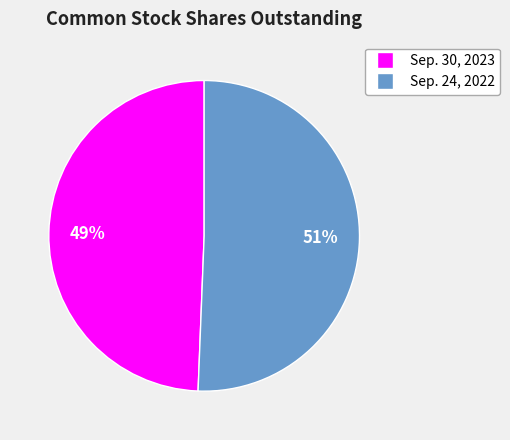

Rank the categories by value from lowest to highest.

Sep. 30, 2023, Sep. 24, 2022